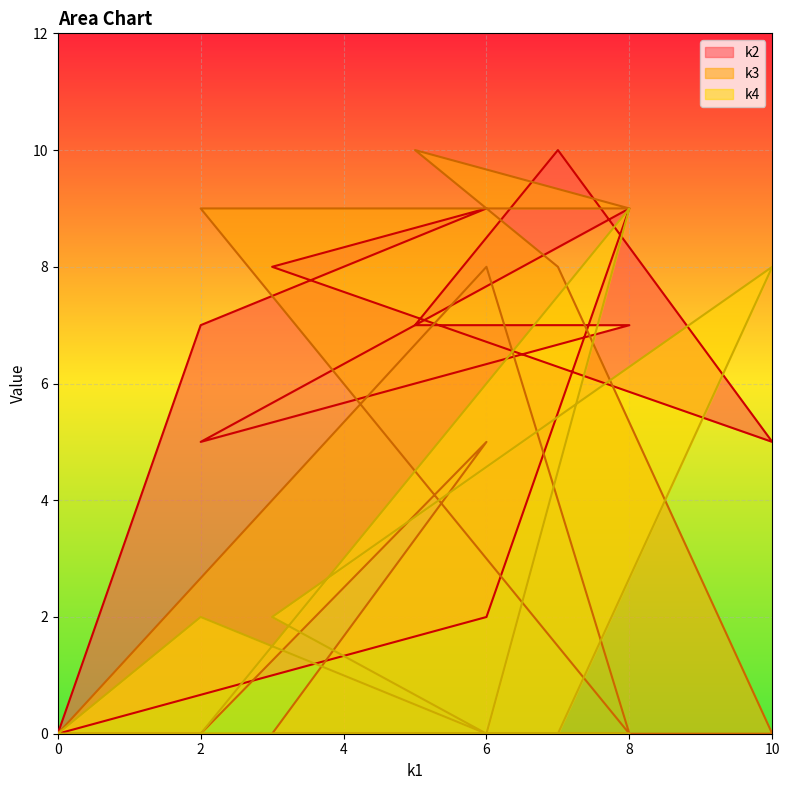

How many values in the k2 series exceed 7?

4